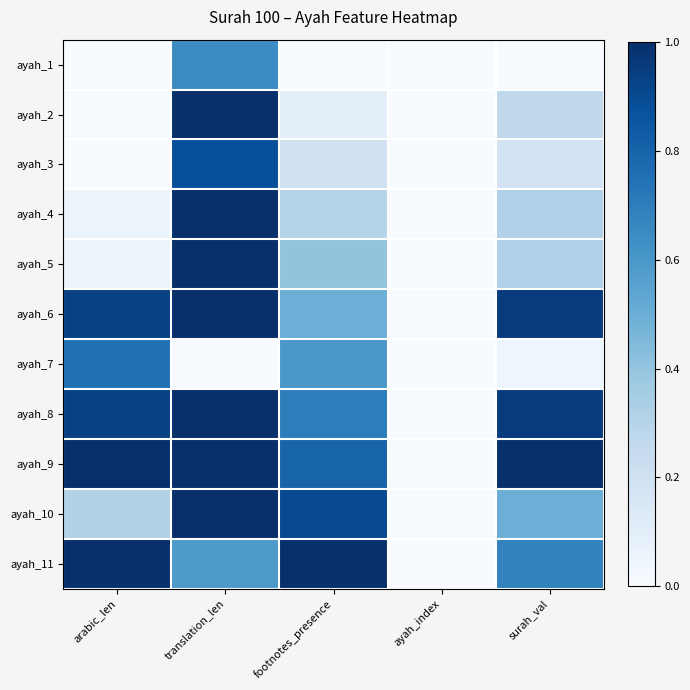

Which has a higher value, surah_val or arabic_len?

surah_val